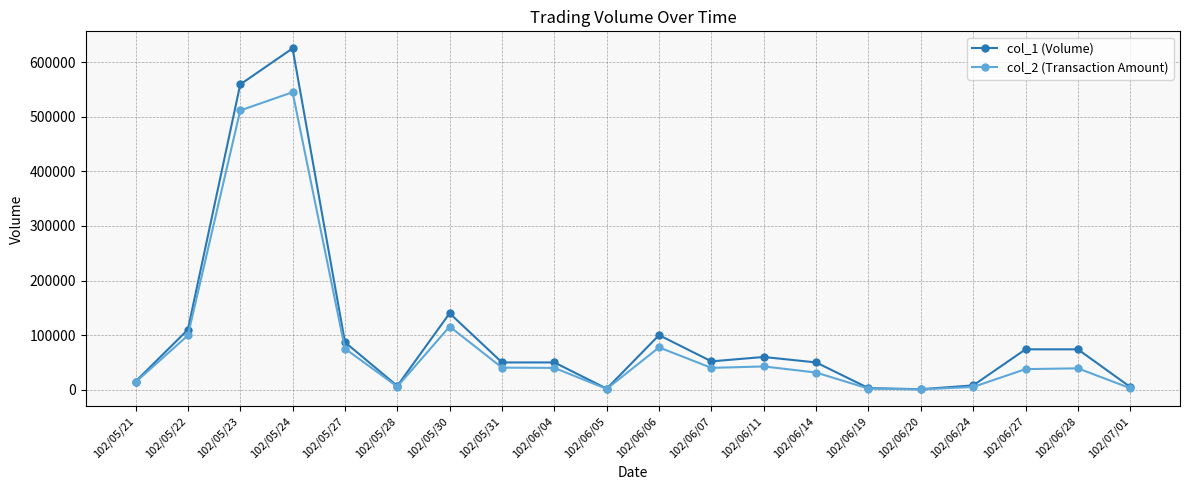

At 102/05/23, list the series in order from largest to smallest.

col_1 (Volume), col_2 (Transaction Amount)